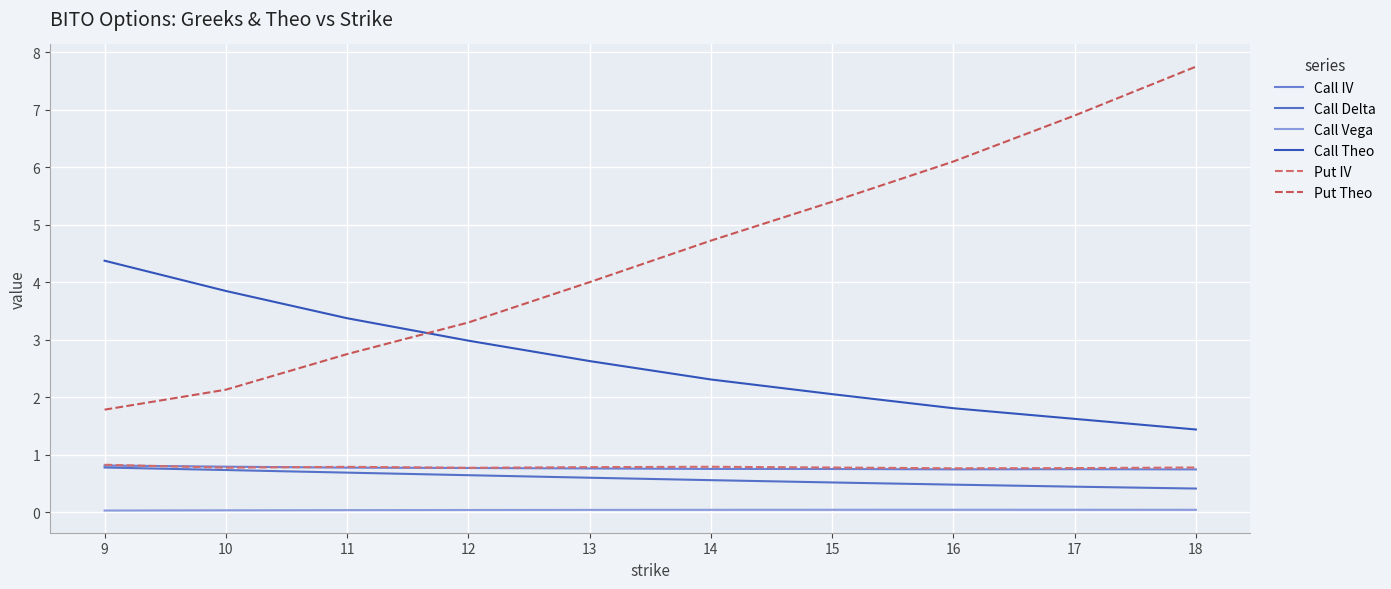

How many lines are shown in the chart?

6